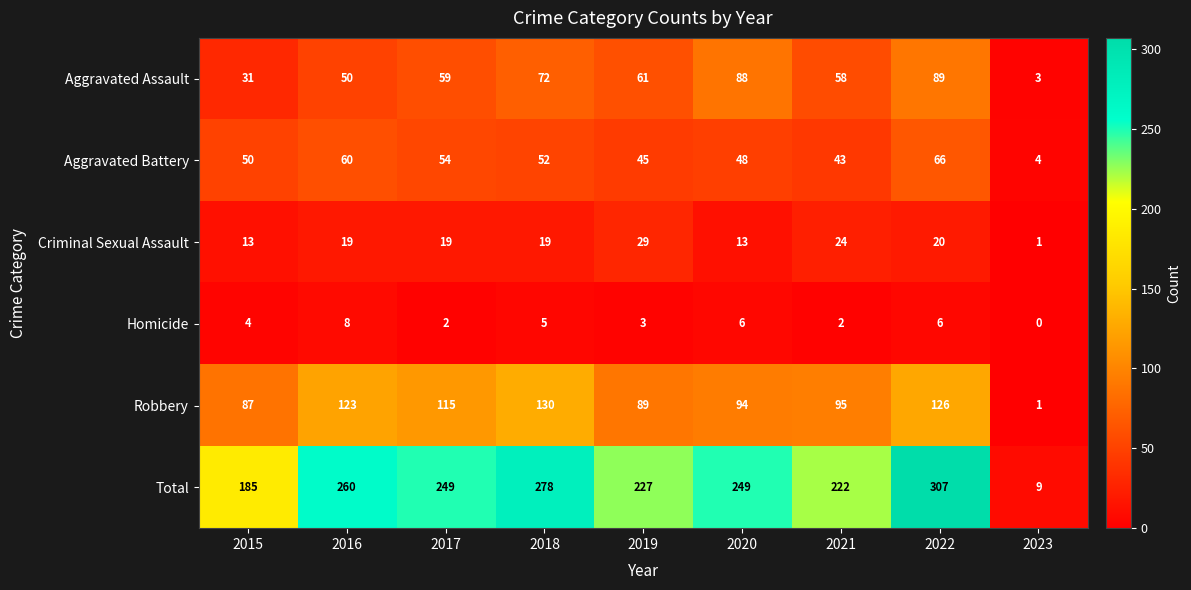

What is the maximum value shown in the chart?

307